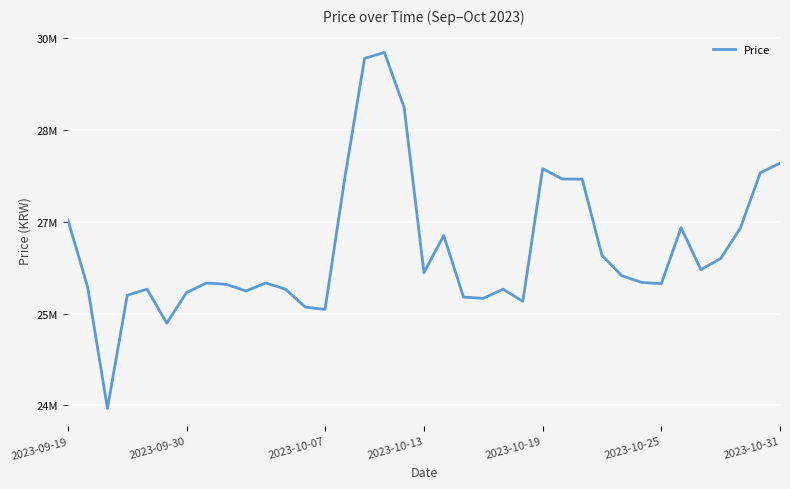

Does the chart display data point markers on the line(s)?

No